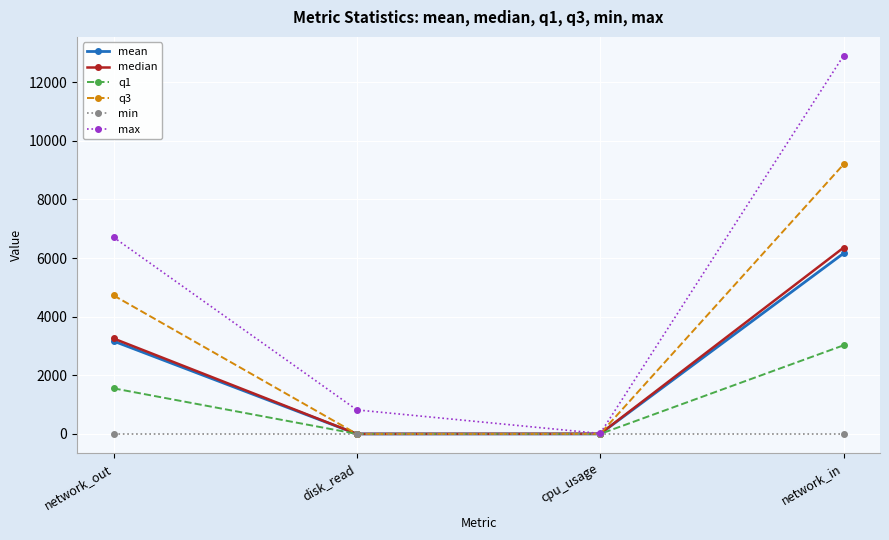

At which category is the sum across all series the highest?

network_in